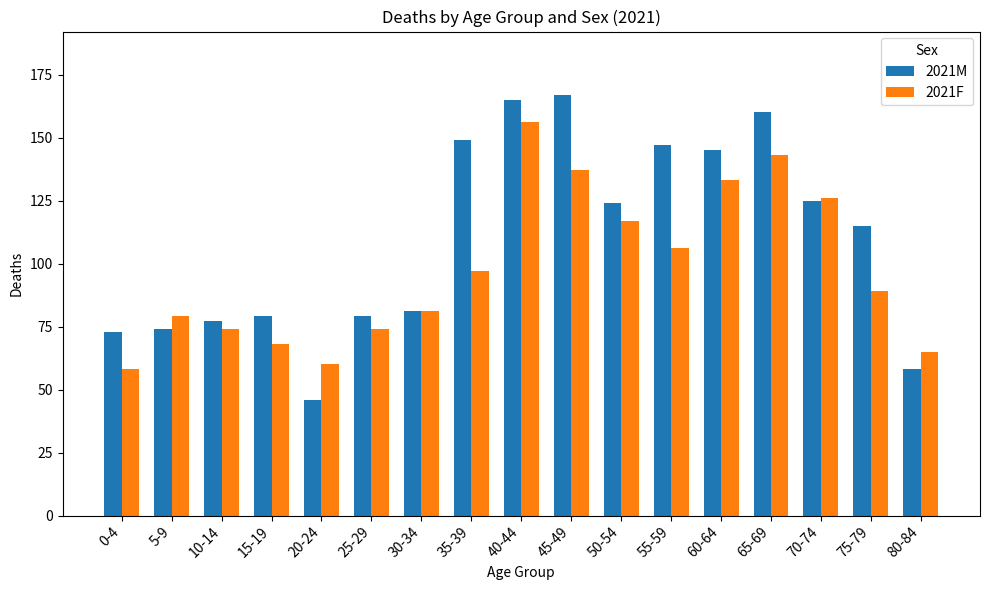

Which series has the widest spread of values?

2021M